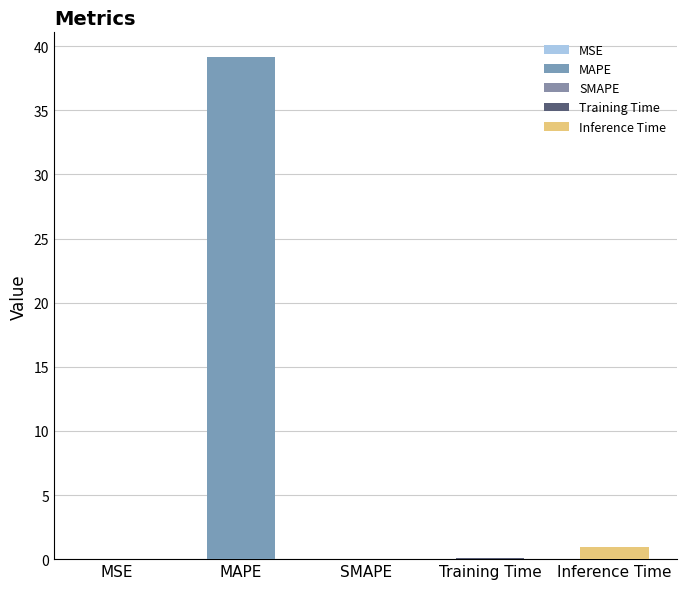

How many bars are there in total?

5